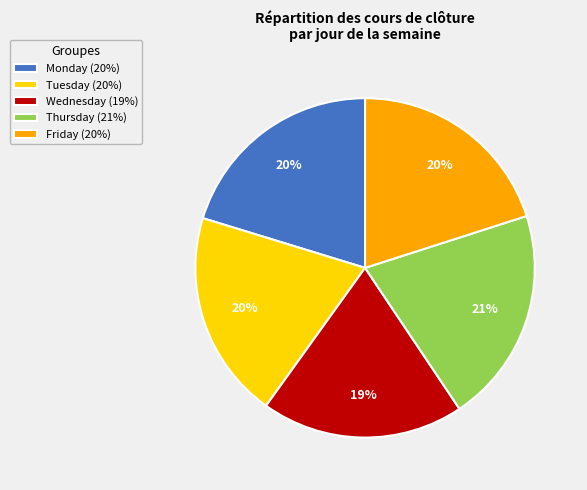

Do Thursday and Monday together represent more than half of the pie?

No